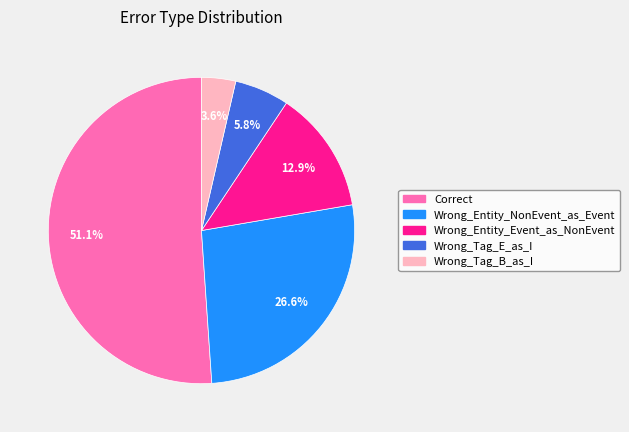

To the nearest percent, what portion does Correct represent?

51%